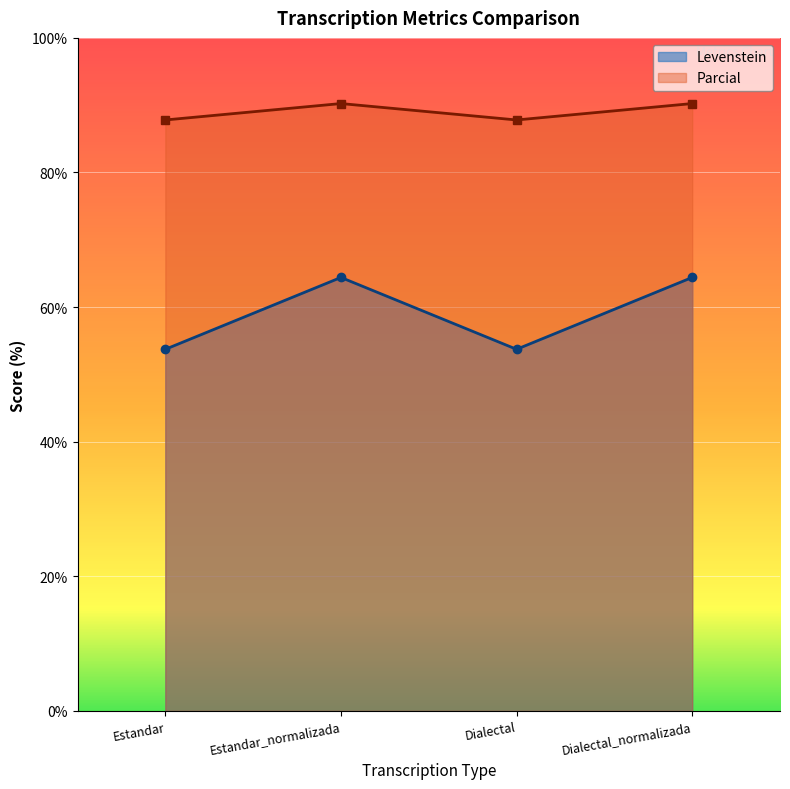

True or false: Parcial has a value of 90.2 at Dialectal_normalizada.

True